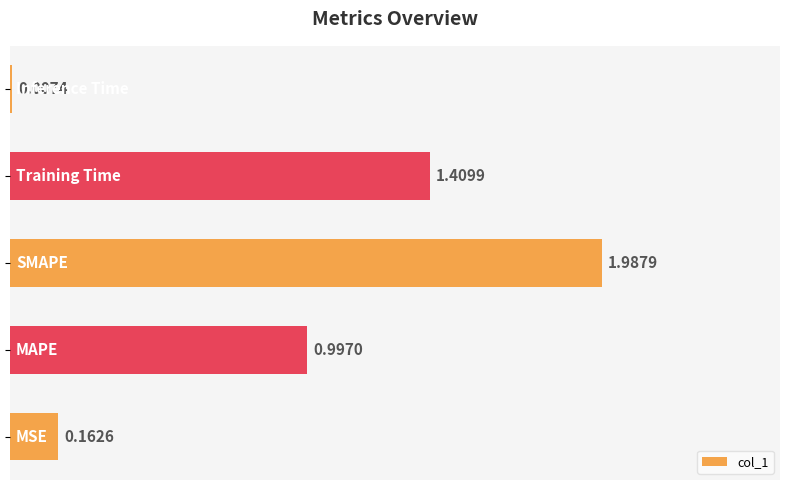

What is the sum of all values?

4.6